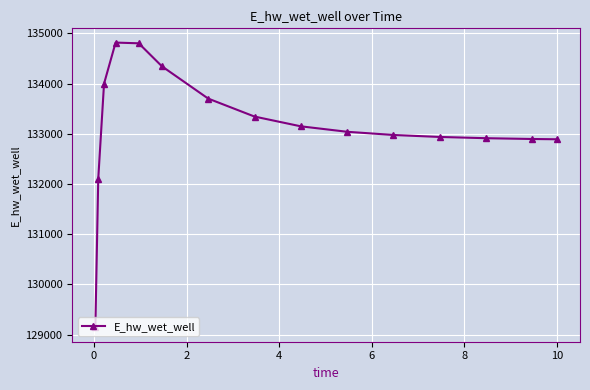

What is the sum of all values?

1997030.2